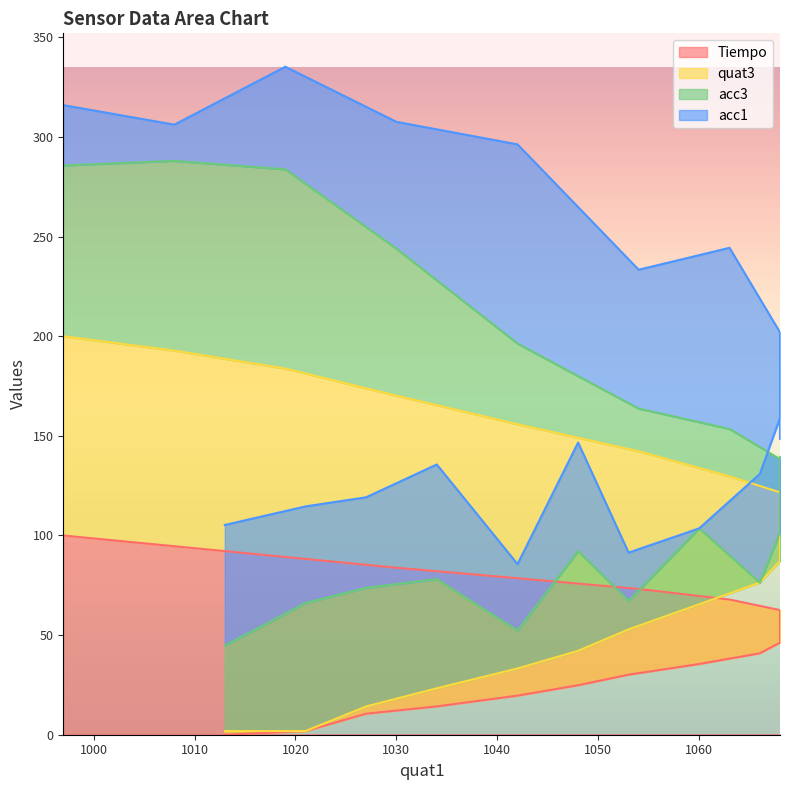

At which label is Tiempo closest to 50?

1068